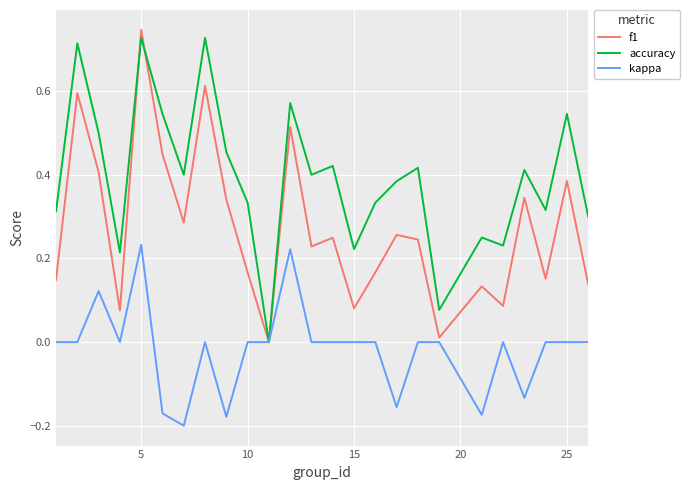

List the series in order of their overall mean, highest first.

accuracy, f1, kappa